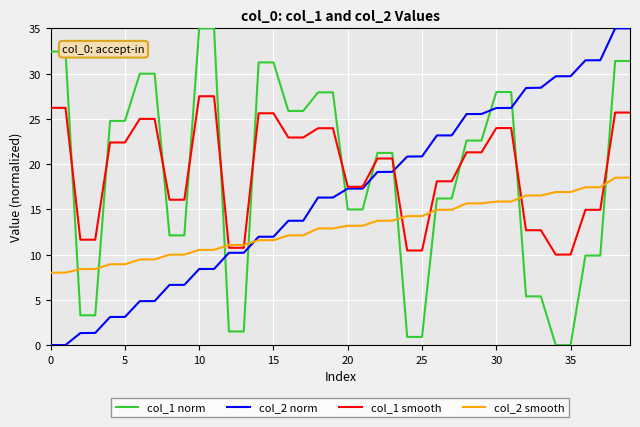

How many times do col_2 smooth and col_2 norm cross each other?

1